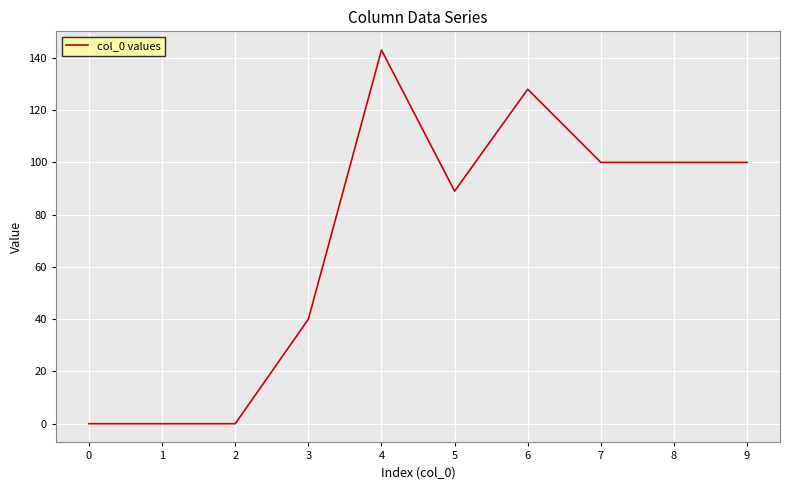

What is the difference between the maximum and minimum values?

143